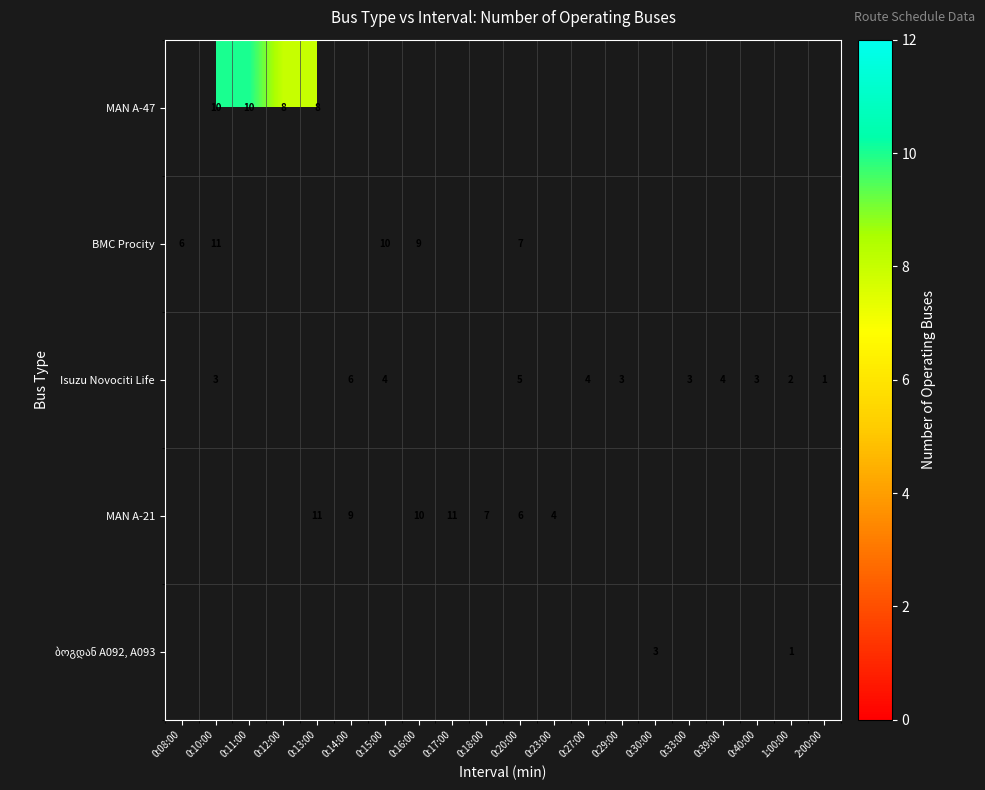

How many series are shown in this chart?

5